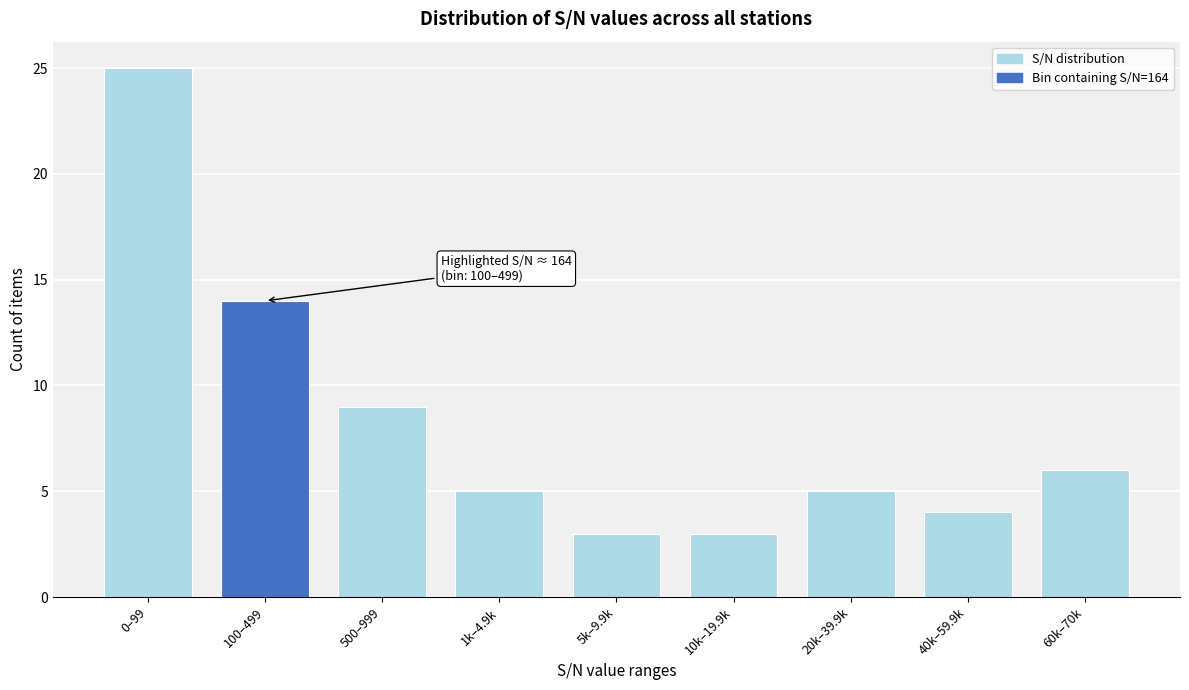

Reading left to right, extract all data points from this chart.

25	14	9	5	3	3	5	4	6